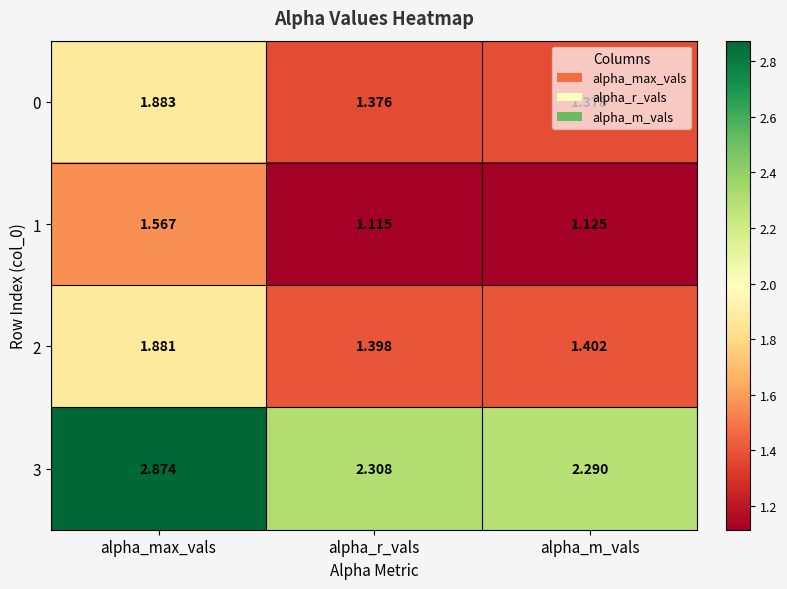

Which category has the lowest value in the 1 series?

alpha_r_vals